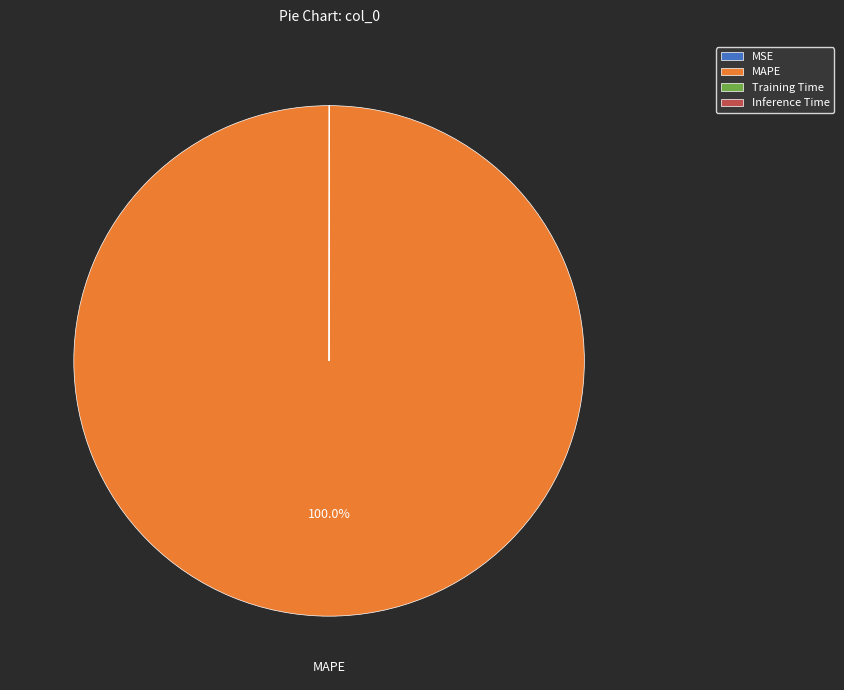

Is there a majority slice in this chart?

Yes